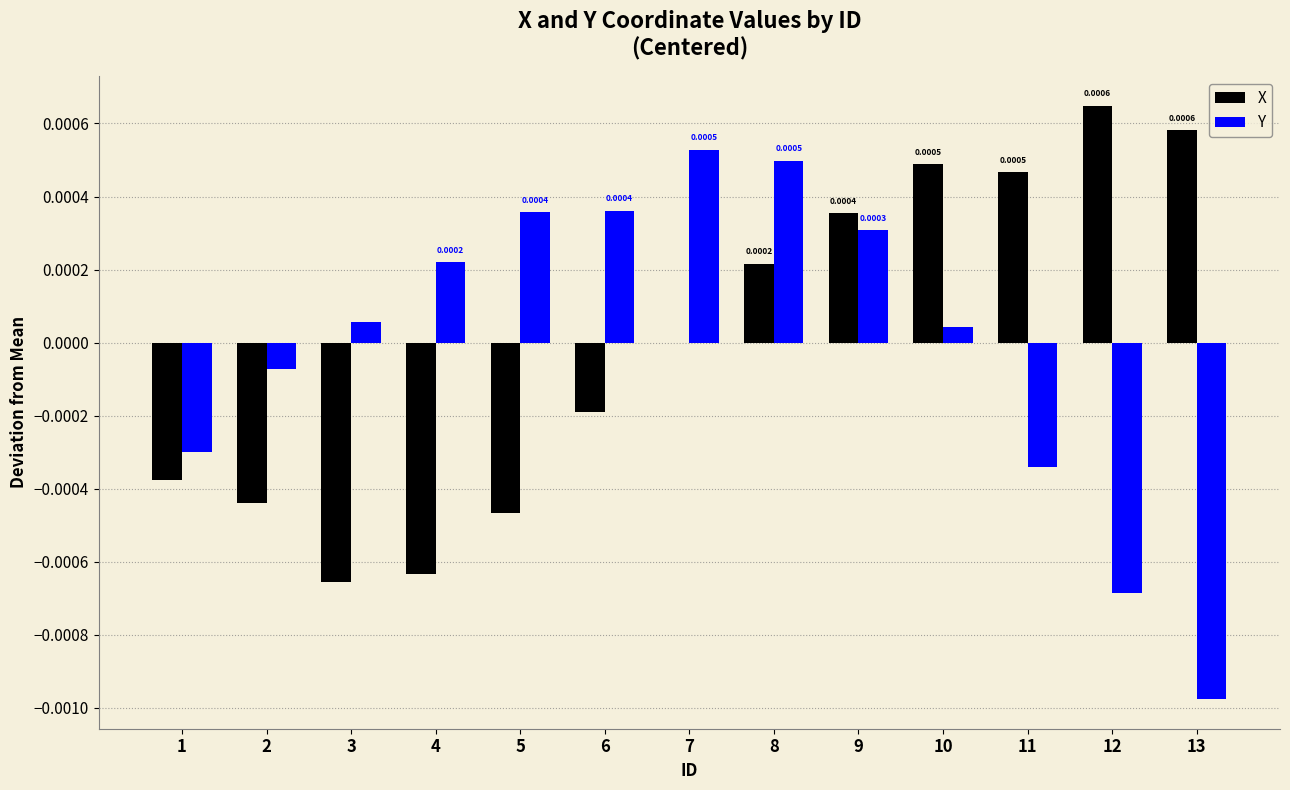

At which category is the sum across all series the highest?

8